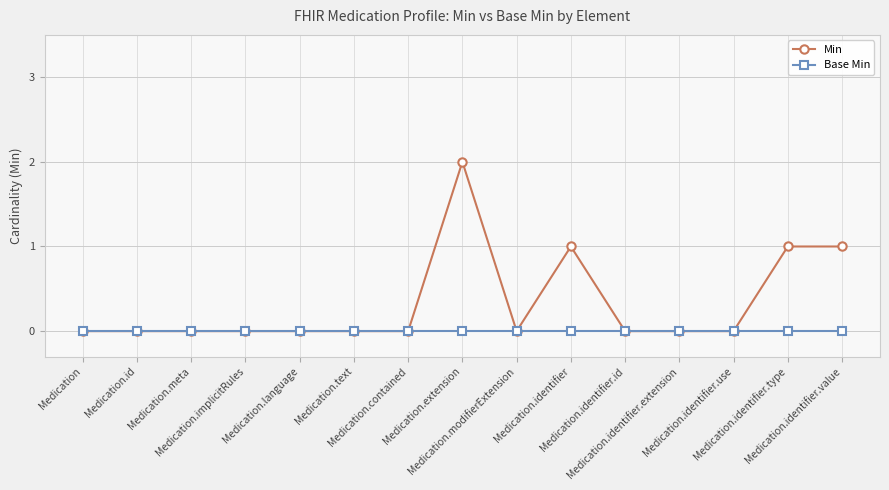

True or false: Min has more than 0 points higher than both neighbors.

True